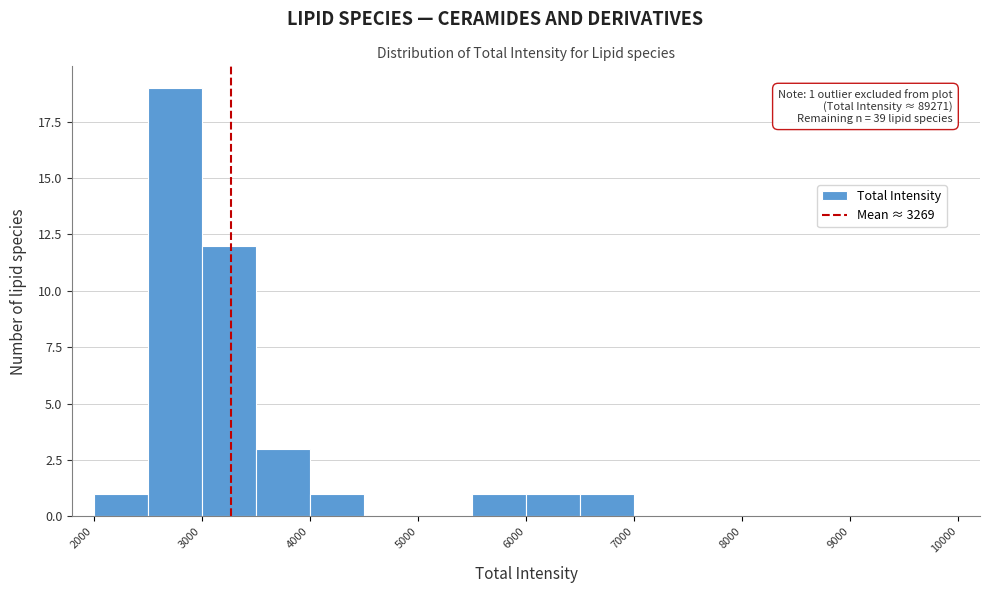

Over which range of the x-axis is the bar tallest?

2500 to 3000